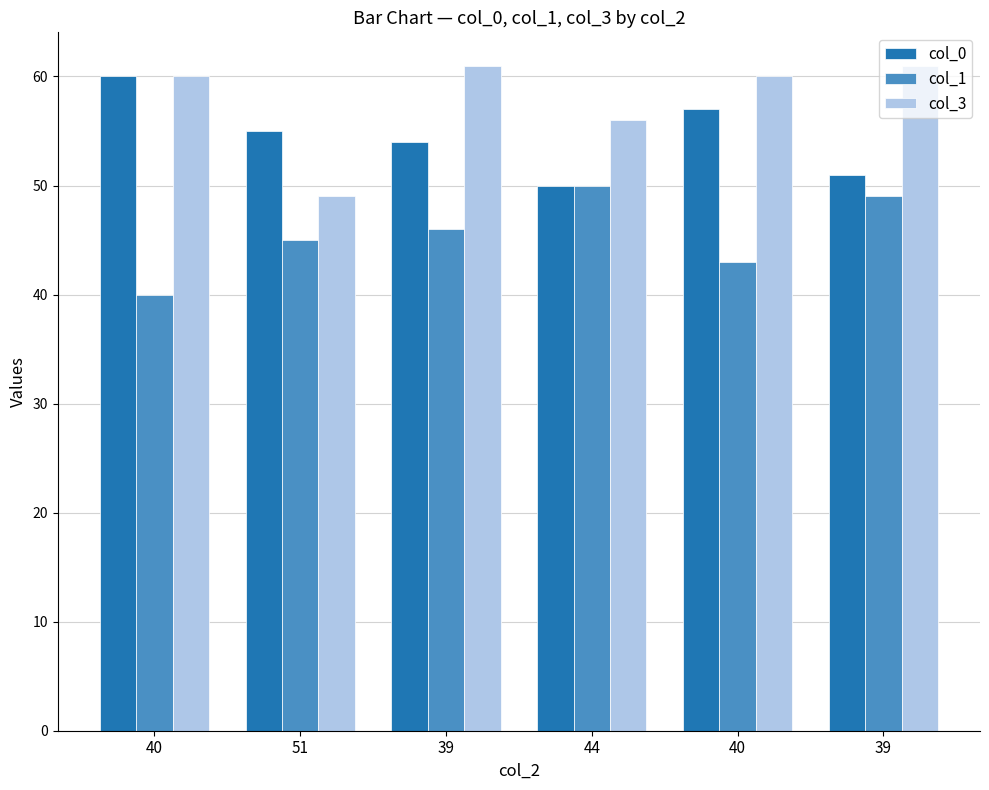

Are the bars grouped side by side (vs. stacked)?

Yes